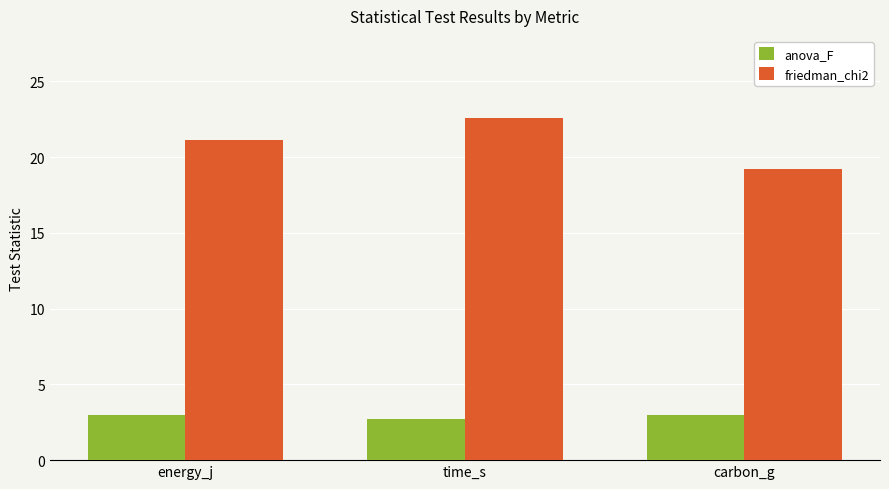

How many bars are there in total?

6